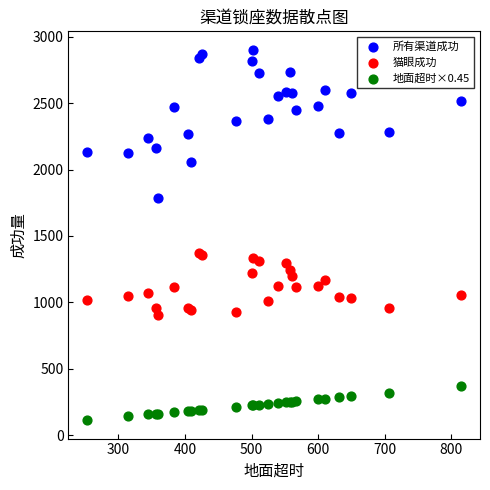

Which series contains the highest Y value?

所有渠道成功